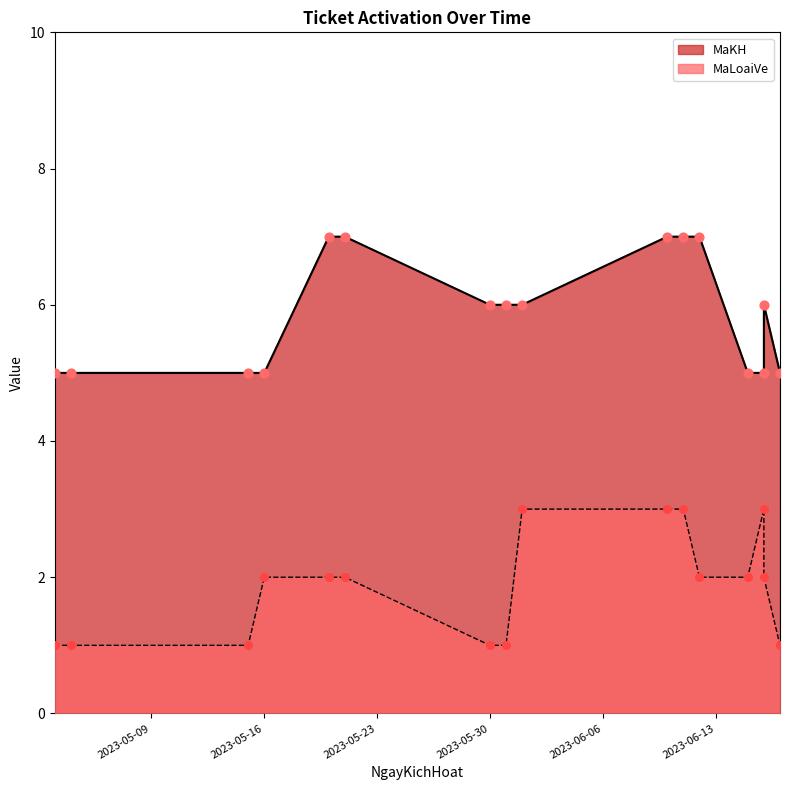

Which series reaches the maximum Y coordinate?

MaKH